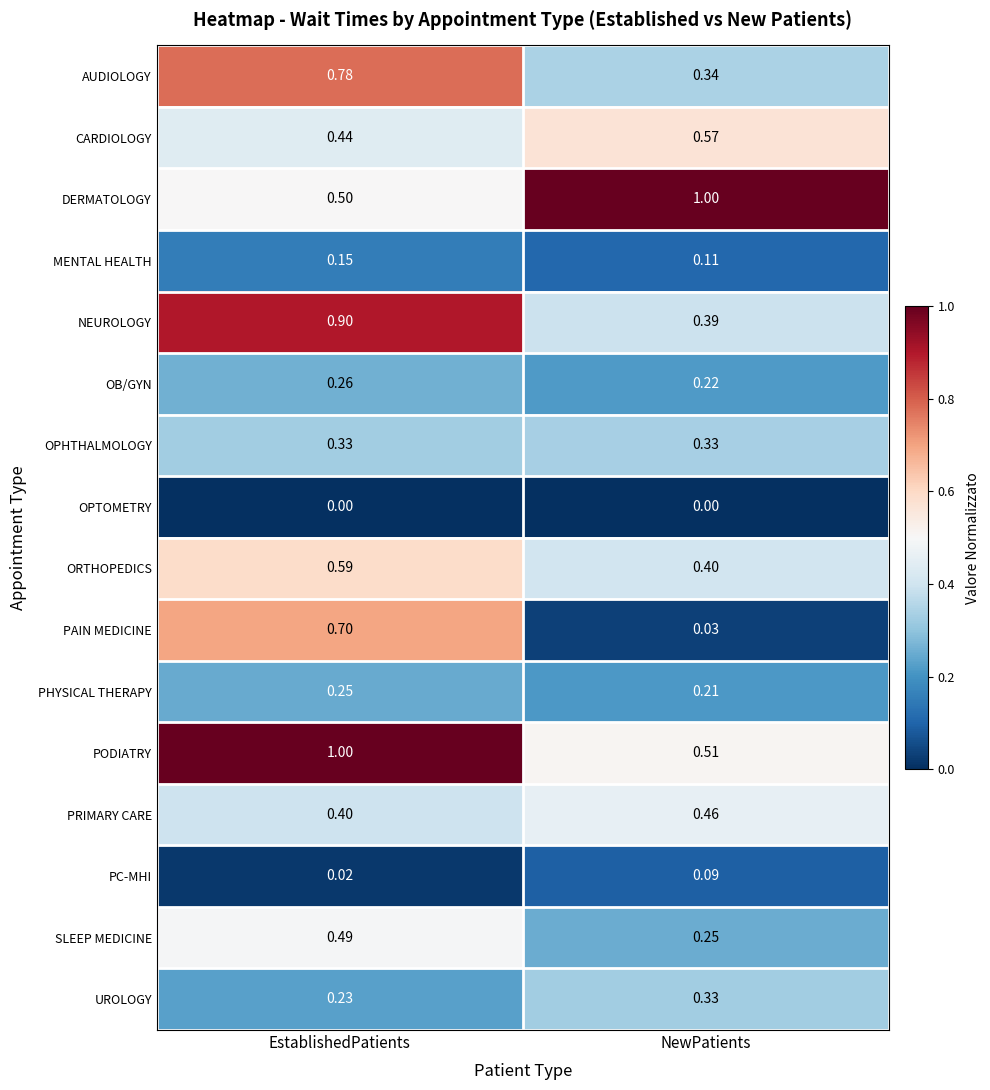

Which series has the largest total across all categories?

PODIATRY